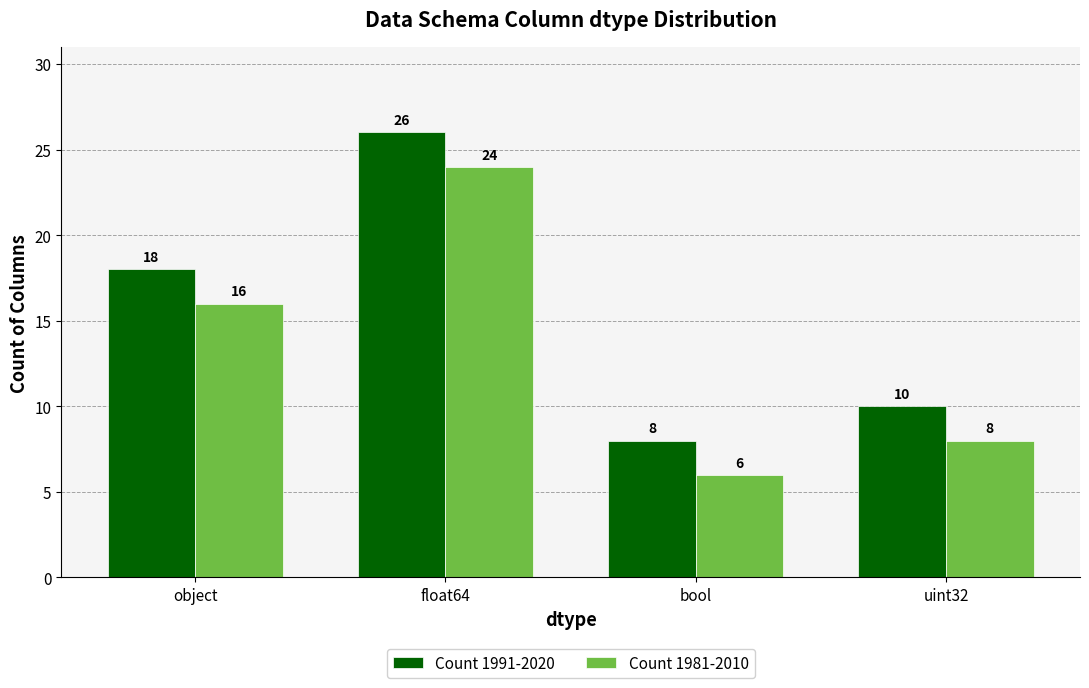

True or false: Count 1981-2010 has a value of 3 at uint32.

False